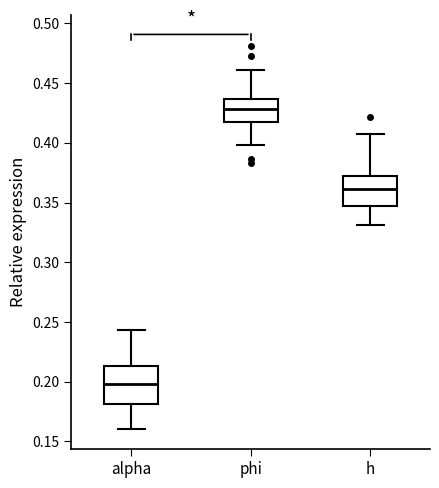

Where is the lower edge of the box for phi on the y-axis? The values are not printed on the chart, so give them approximately, as read against the axis.

0.420